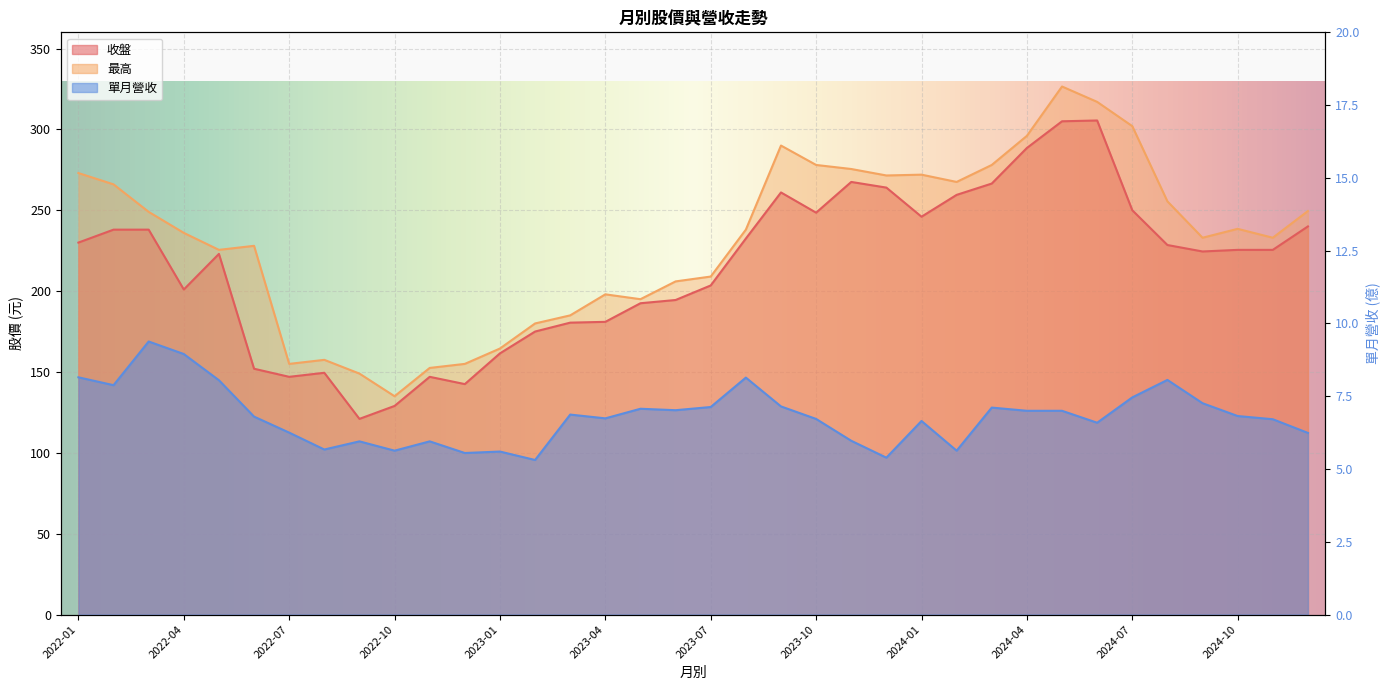

In 最高, how many points are higher than both neighbors (excluding endpoints)?

7